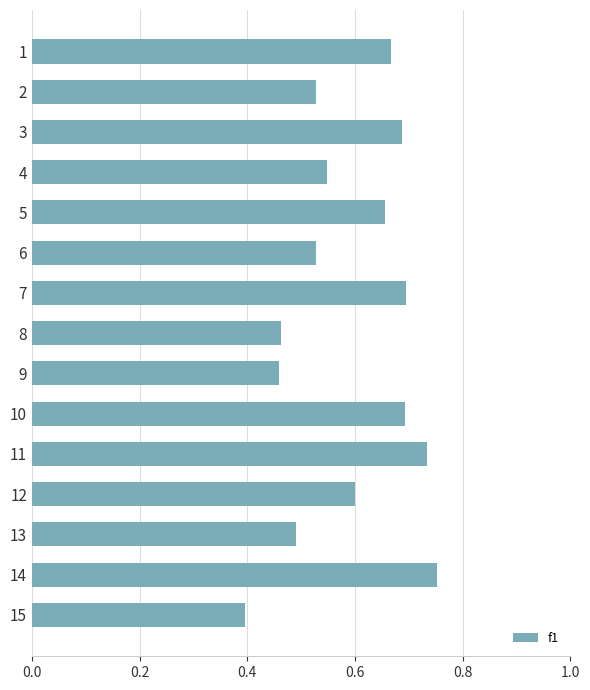

What is the average value?

0.6